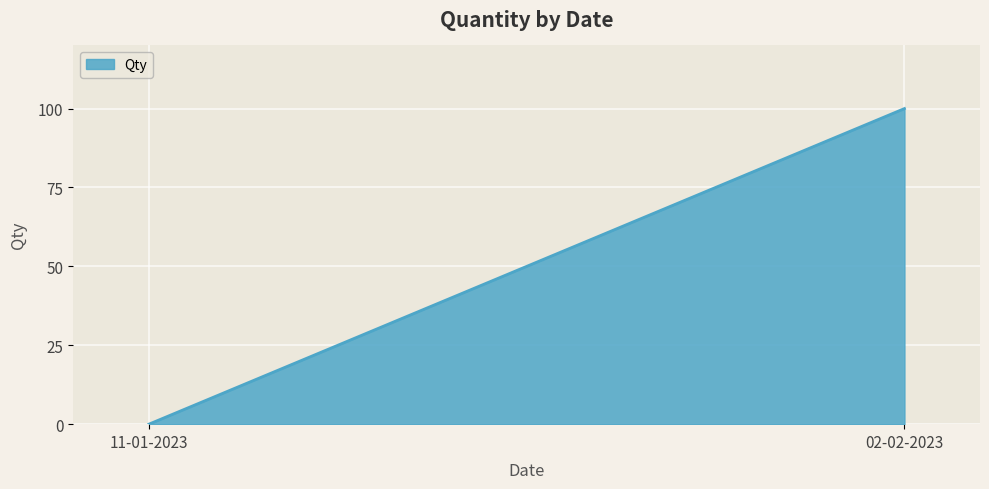

Reading left to right, what are all the values shown in this chart?

11-01-2023=0	02-02-2023=100